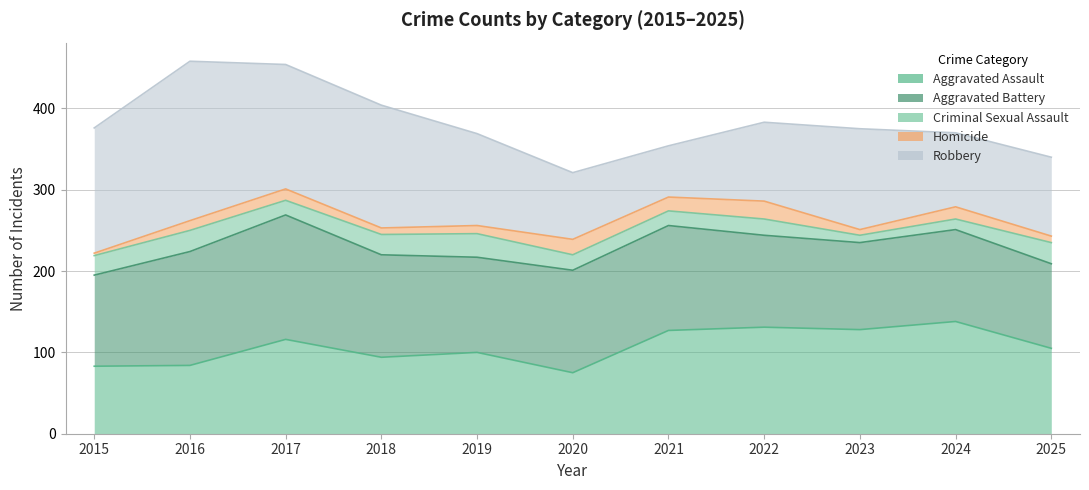

What is the sum of all Aggravated Battery values?

1340